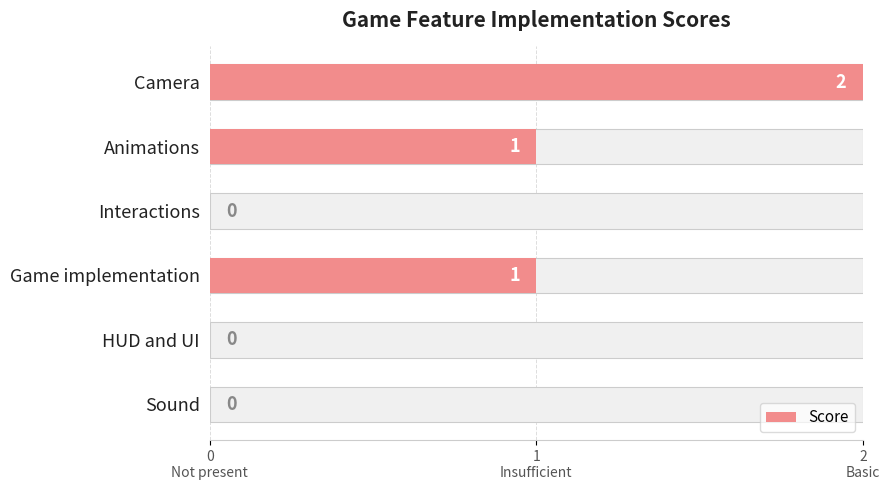

The chart shows a value of 1 at Game implementation. True or false?

True